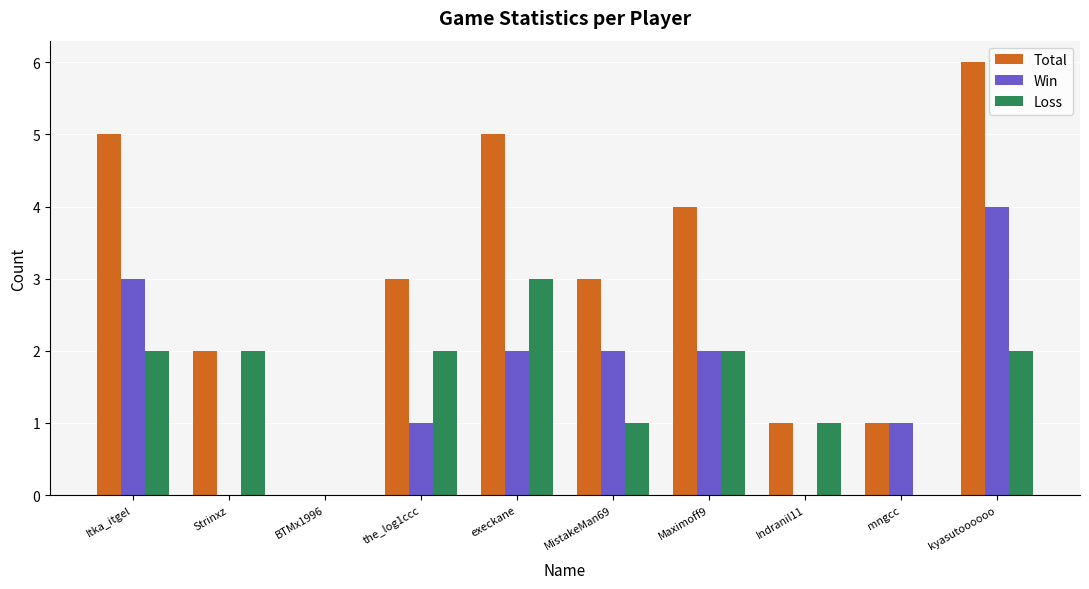

How many distinct data groups are displayed?

3